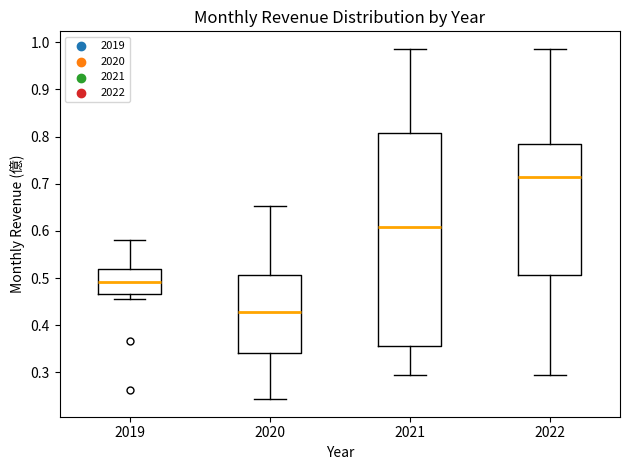

Which box has the lowest median line?

2020